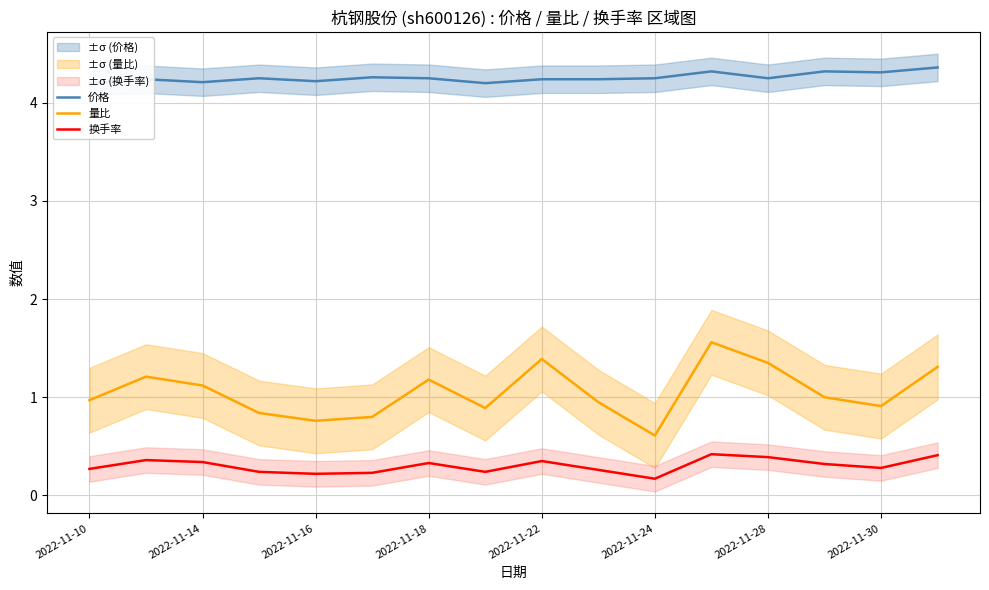

Which series has the widest spread of values?

量比